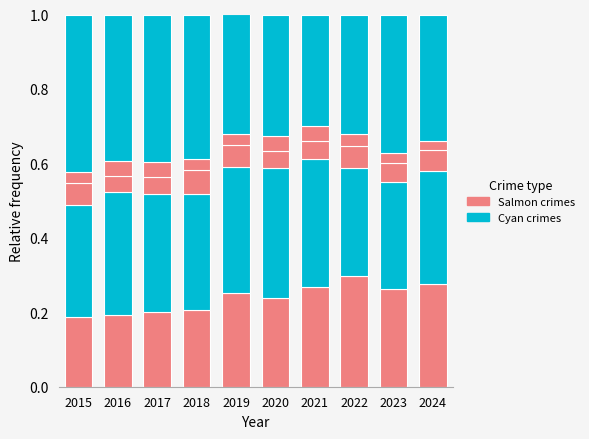

What is the total value across all series at 2020?

1.0